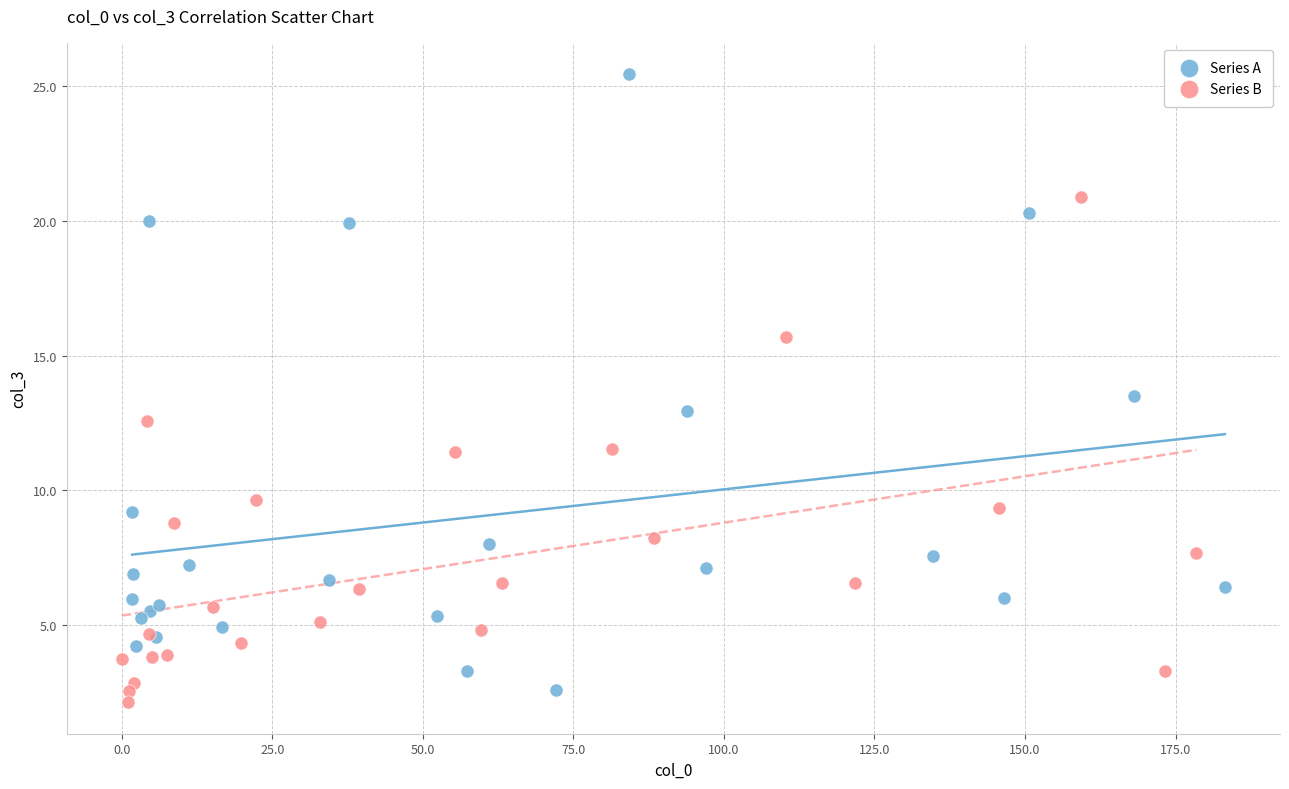

Which series contains the highest Y value?

Series A